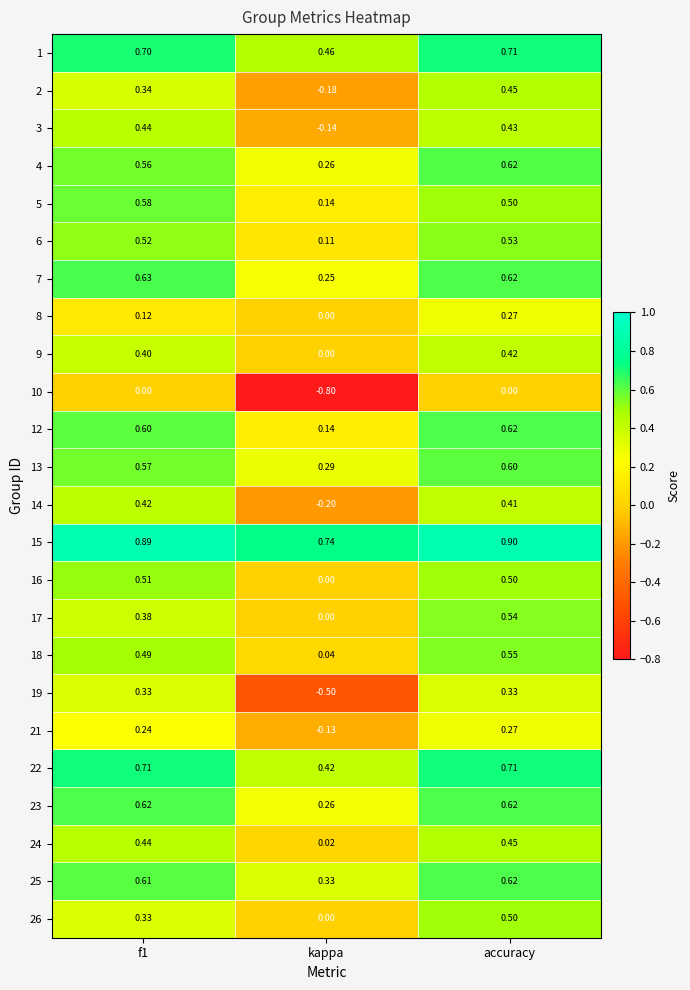

Which label corresponds to the smallest value in the chart?

kappa